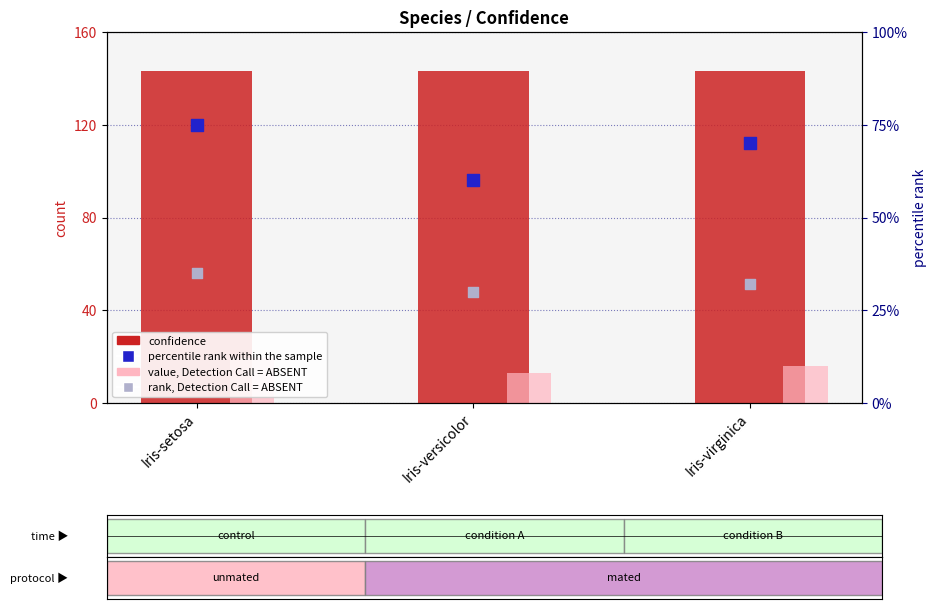

What is the total value across all series at Iris-setosa?

163.5